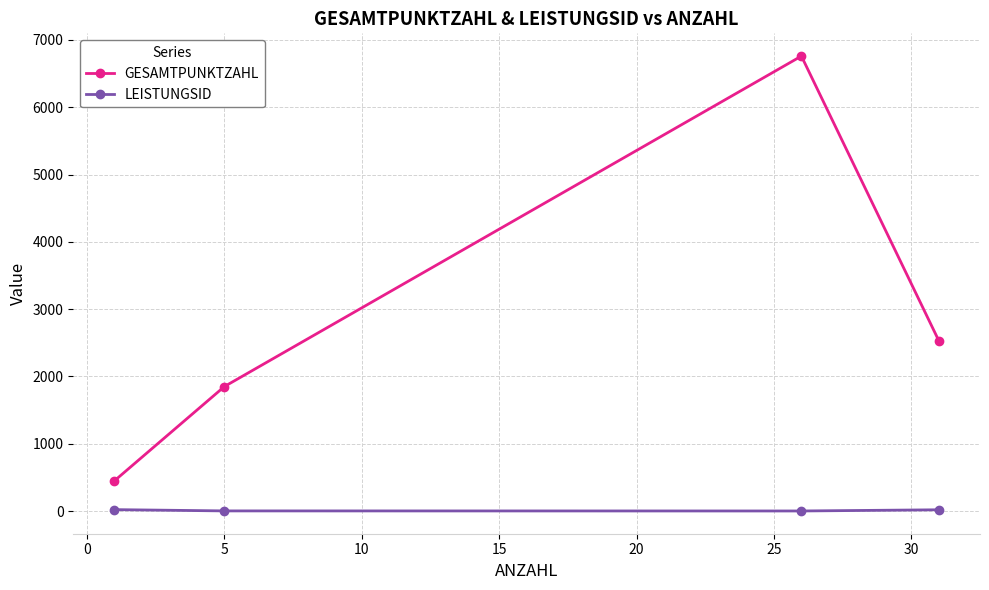

True or false: GESAMTPUNKTZAHL and LEISTUNGSID cross at least once.

False